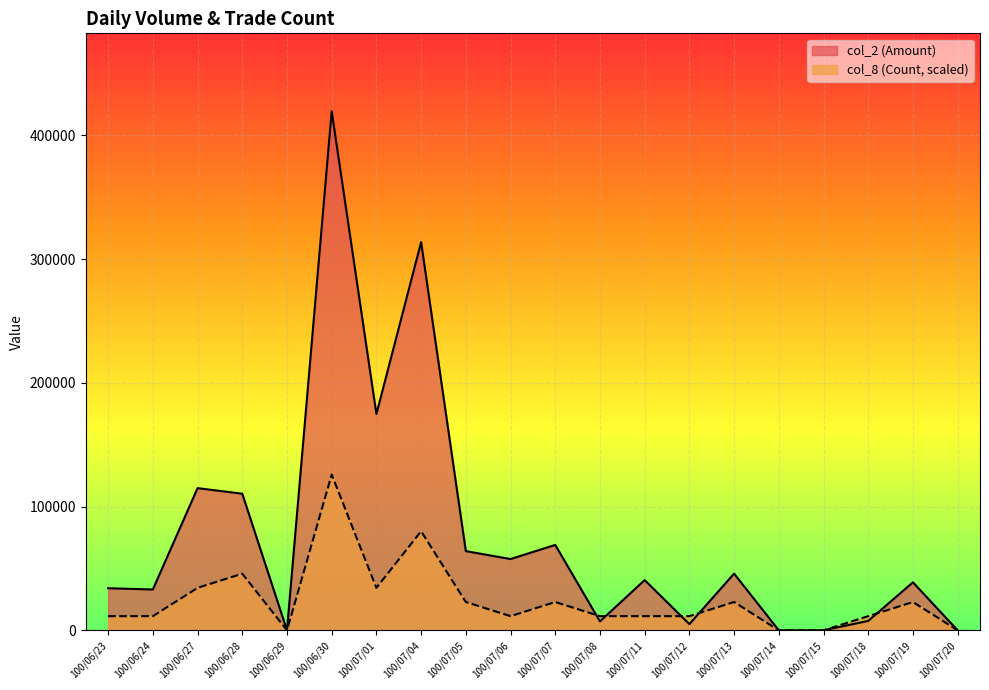

Reading right to left, transcribe all the data shown in this chart.

col_2 (Amount): 100/07/20=0.0	100/07/19=38800.0	100/07/18=7600.0	100/07/15=0.0	100/07/14=0.0	100/07/13=45820.0	100/07/12=5000.0	100/07/11=40600.0	100/07/08=7200.0	100/07/07=69000.0	100/07/06=57600.0	100/07/05=64000.0	100/07/04=313670.0	100/07/01=174820.0	100/06/30=419500.0	100/06/29=0.0	100/06/28=110400.0	100/06/27=114900.0	100/06/24=33000.0	100/06/23=34000.0
col_8 (Count): 100/07/20=0.0	100/07/19=22881.8	100/07/18=11440.9	100/07/15=0.0	100/07/14=0.0	100/07/13=22881.8	100/07/12=11440.9	100/07/11=11440.9	100/07/08=11440.9	100/07/07=22881.8	100/07/06=11440.9	100/07/05=22881.8	100/07/04=80086.4	100/07/01=34322.7	100/06/30=125850.0	100/06/29=0.0	100/06/28=45763.6	100/06/27=34322.7	100/06/24=11440.9	100/06/23=11440.9